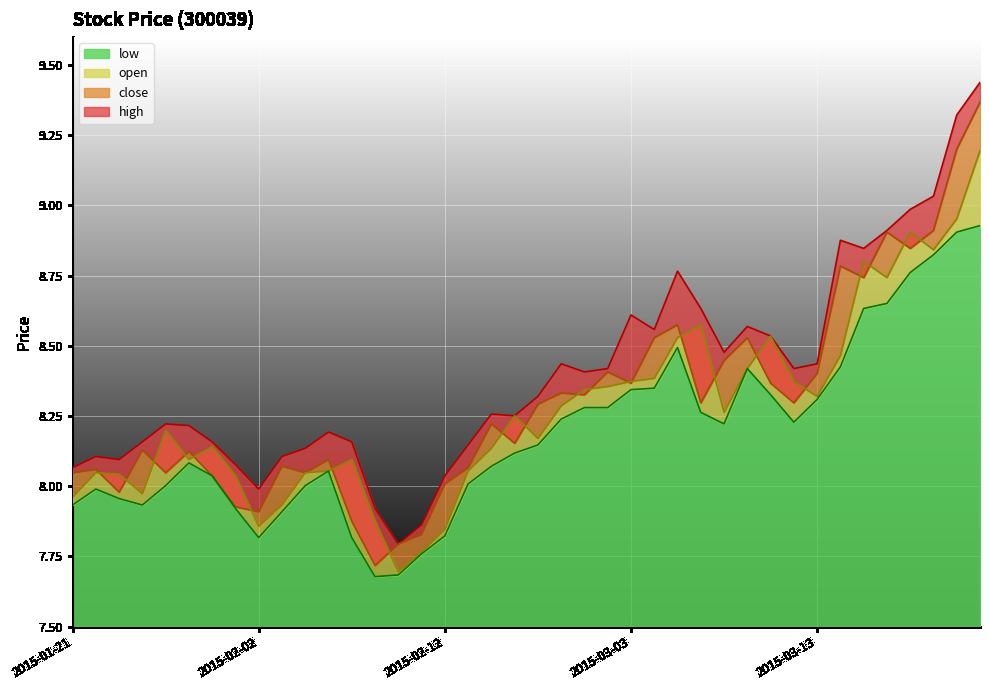

What is the value of the high point at the 32nd from the left?

8.4